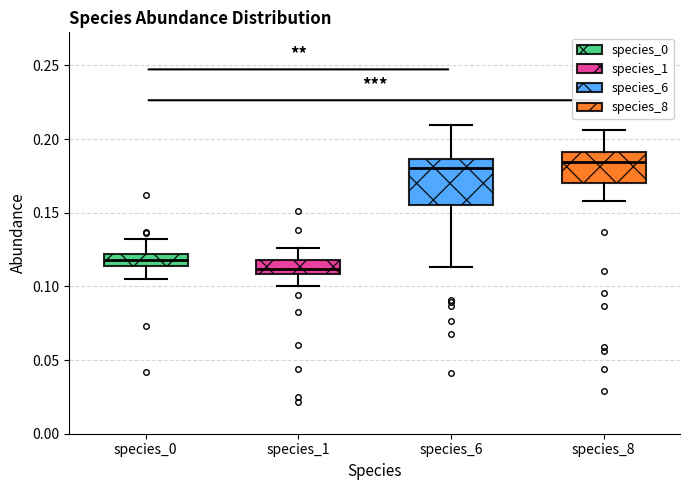

Reading left to right, read every box against the y-axis: the position of its median line, the range the box covers, and the ends of its whiskers. The values are not printed on the chart, so give them approximately, as read against the axis.

species_0: median 0.120 (inside the box), box 0.115 to 0.120, whiskers 0.105 to 0.130
species_1: median 0.110 (just above the box's lower edge), box 0.110 to 0.120, whiskers 0.100 to 0.125
species_6: median 0.180, box 0.155 to 0.185, whiskers 0.115 to 0.210
species_8: median 0.185, box 0.170 to 0.190, whiskers 0.160 to 0.205